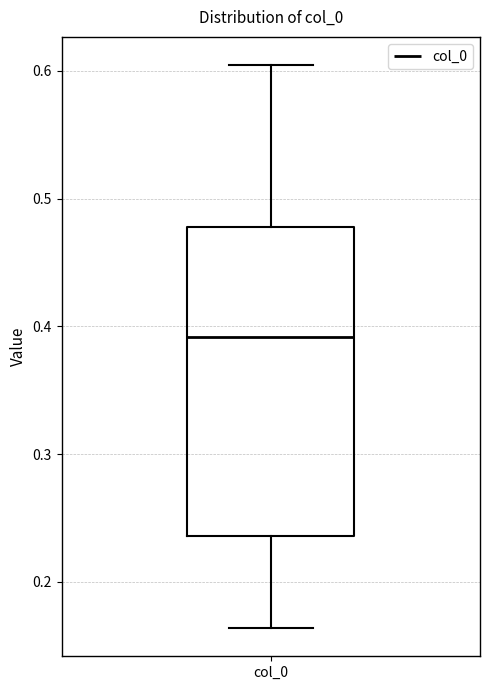

Where does the lower whisker of the box for col_0 end on the y-axis? The values are not printed on the chart, so give them approximately, as read against the axis.

0.16